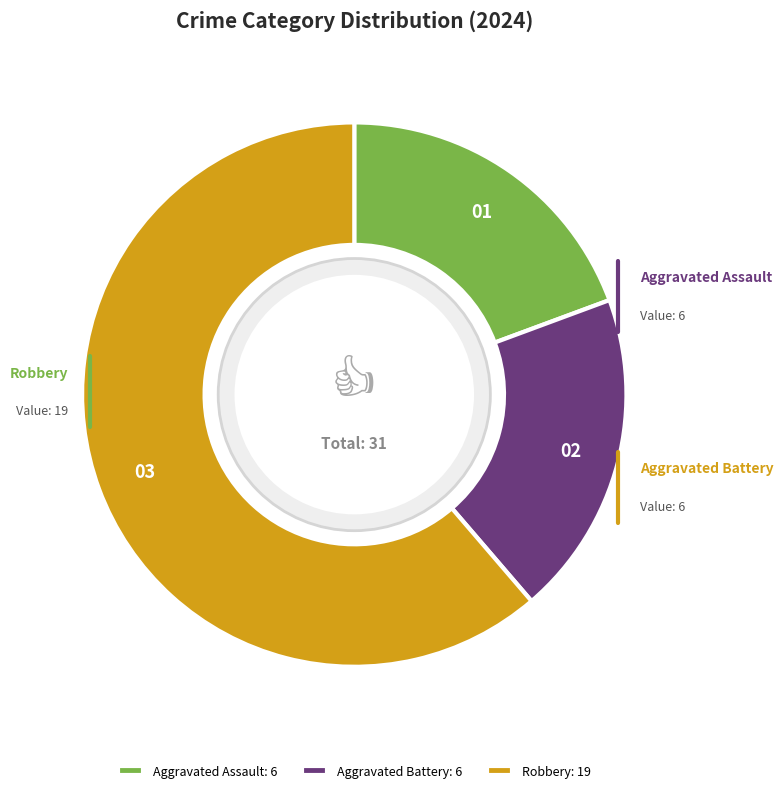

Count the number of slices in the pie.

3